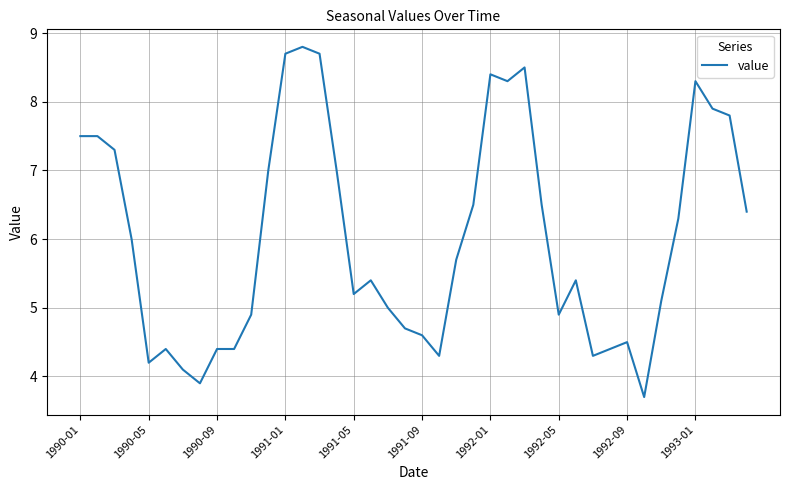

What is the minimum value shown in the chart?

3.7